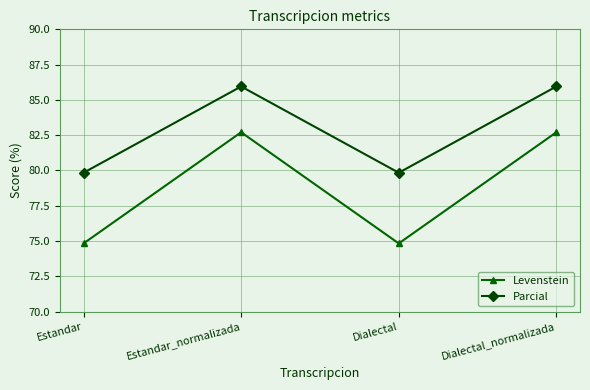

How many Parcial values are between 79 and 85?

2